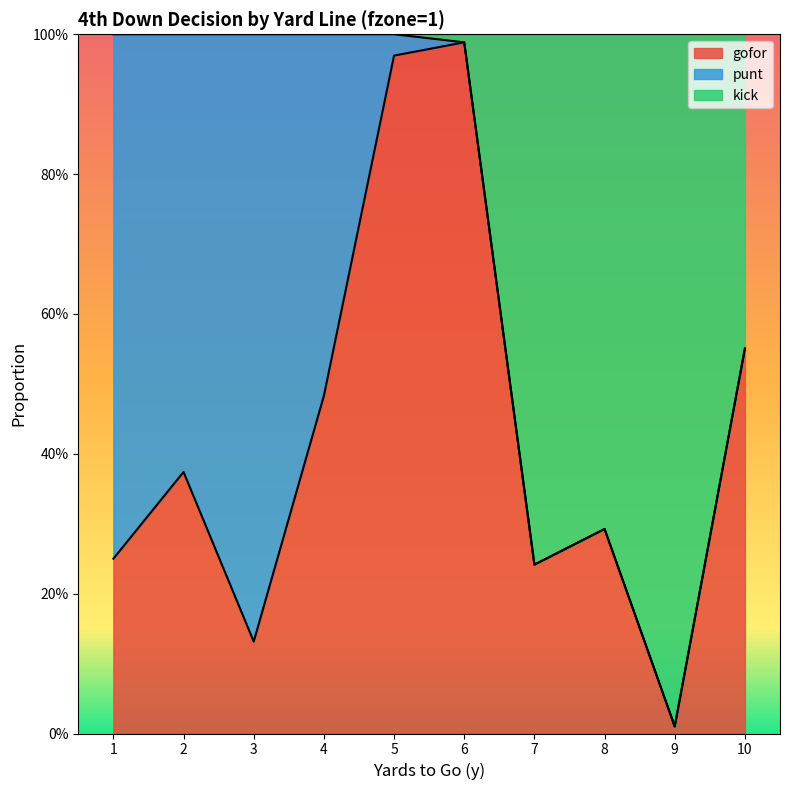

Does the chart have visible grid lines?

No